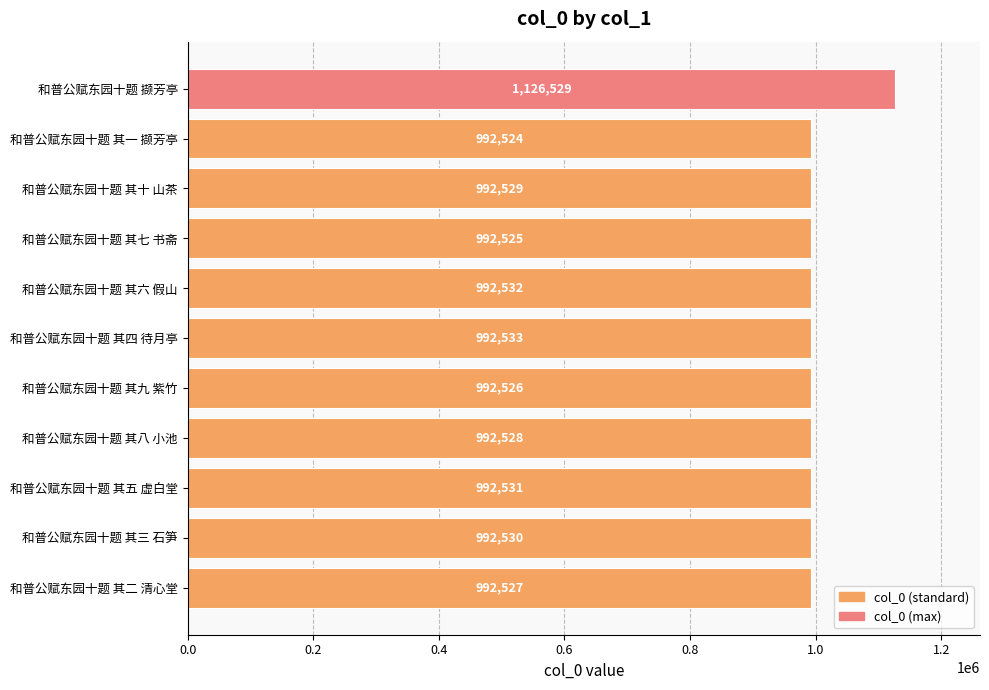

How many data points does each series have?

11